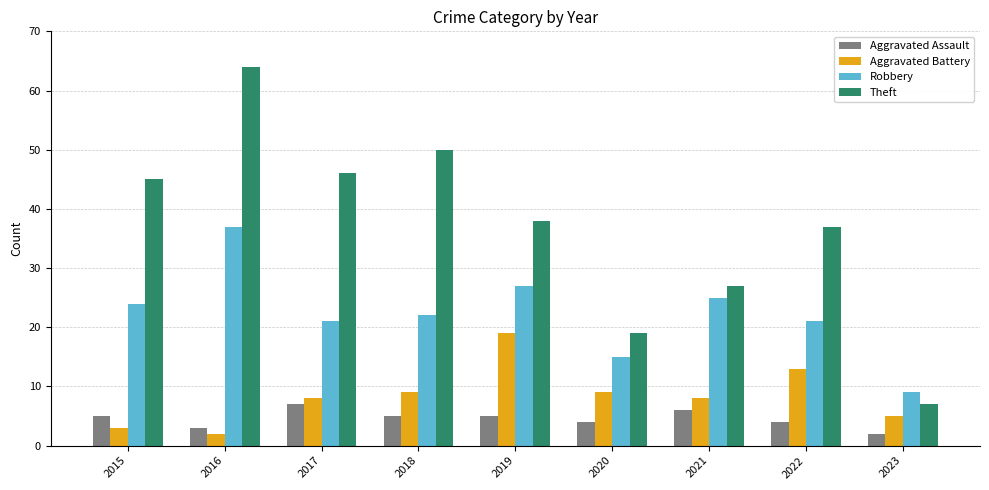

Which series has the widest spread of values?

Theft